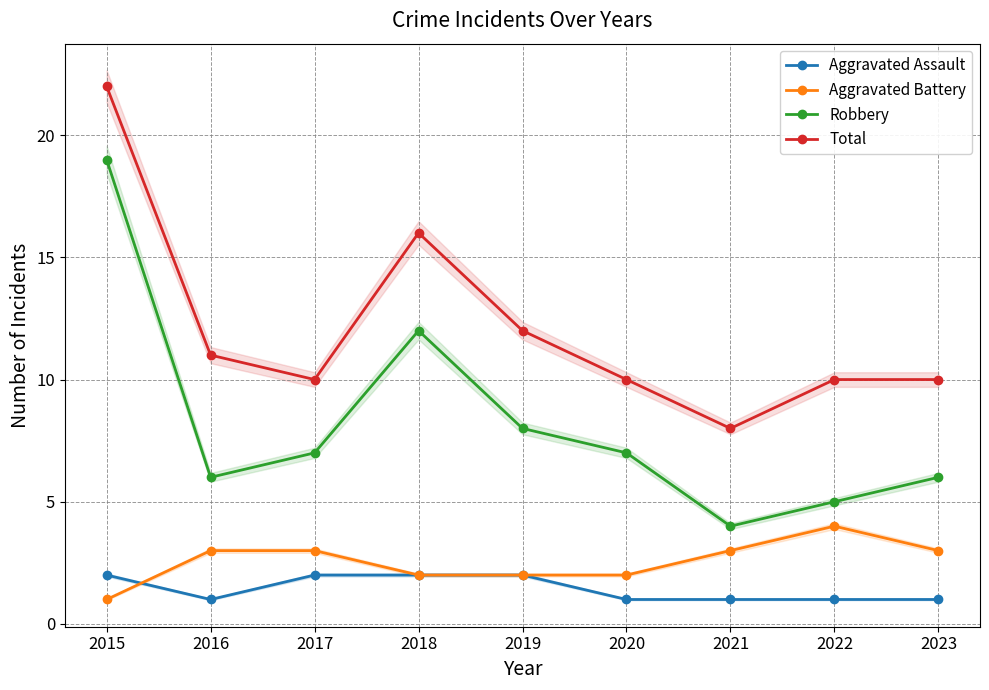

How many lines are shown in the chart?

4